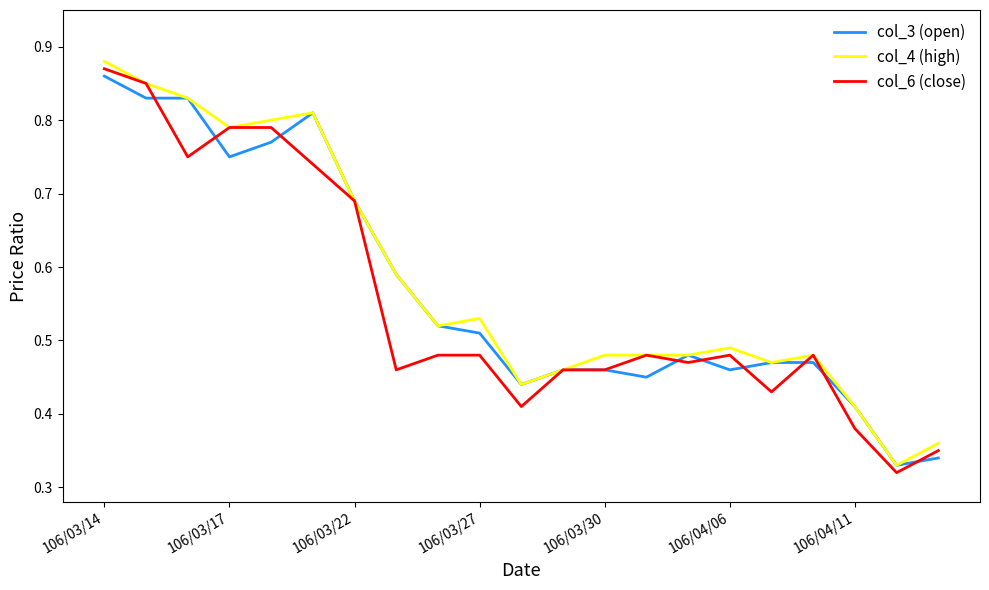

True or false: col_4 (high) has more than 2 points higher than both neighbors.

True